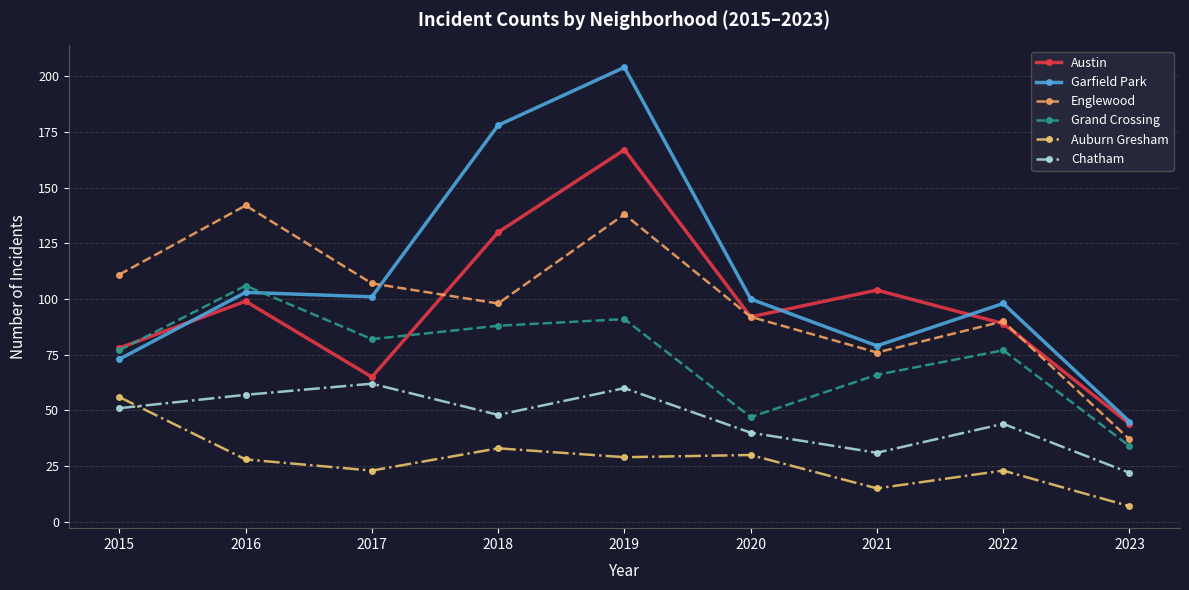

What are all the series names shown in the legend?

Austin, Garfield Park, Englewood, Grand Crossing, Auburn Gresham, Chatham